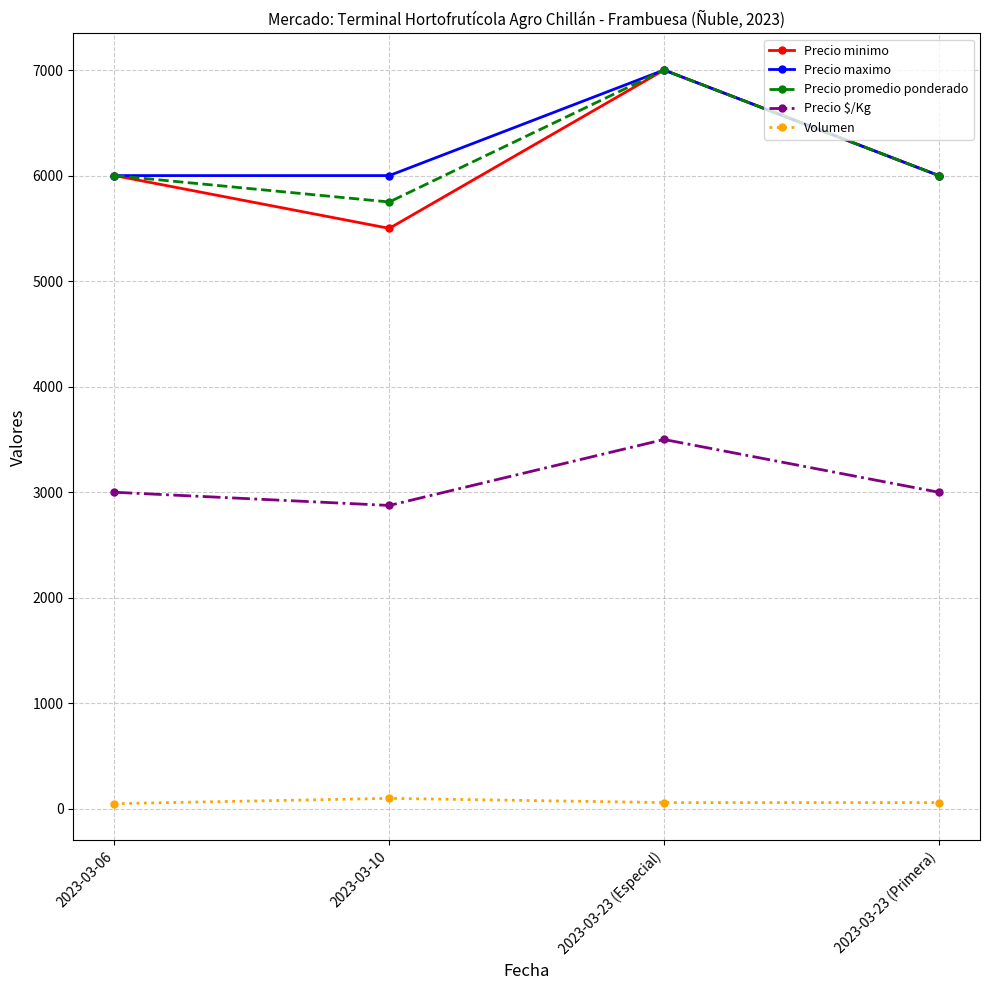

How many lines are shown in the chart?

5